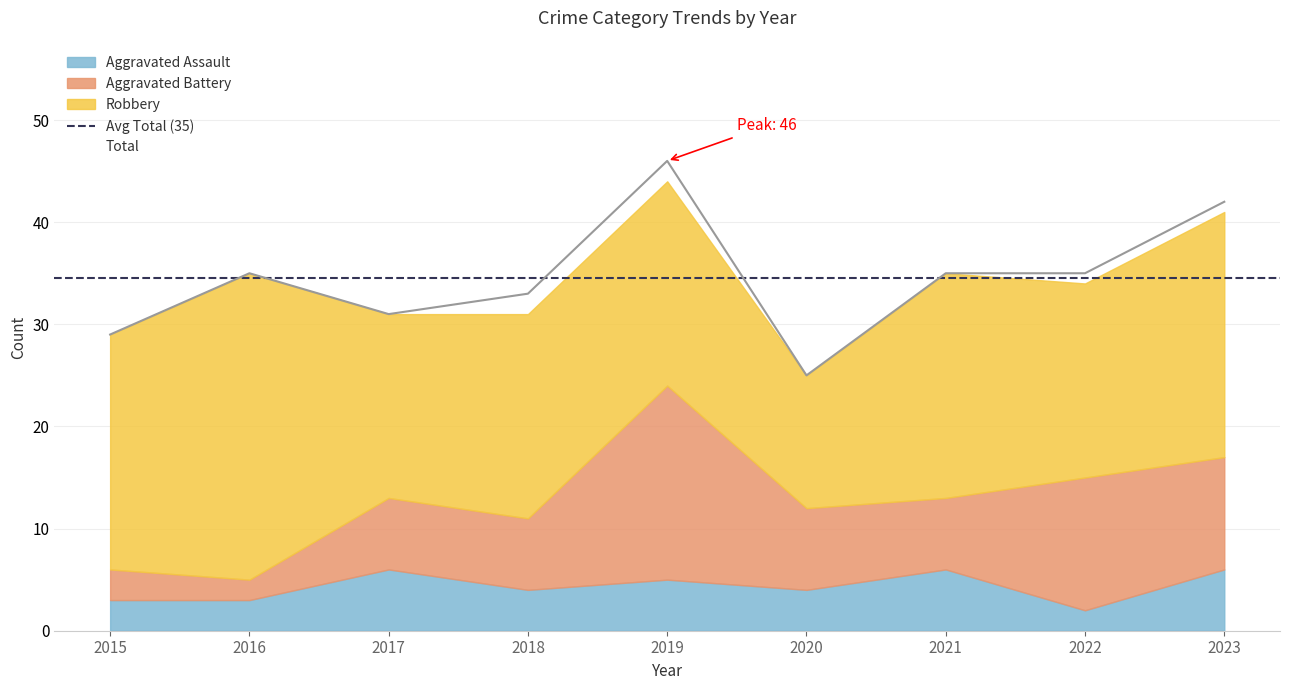

Where is the first local maximum for Aggravated Assault?

2017